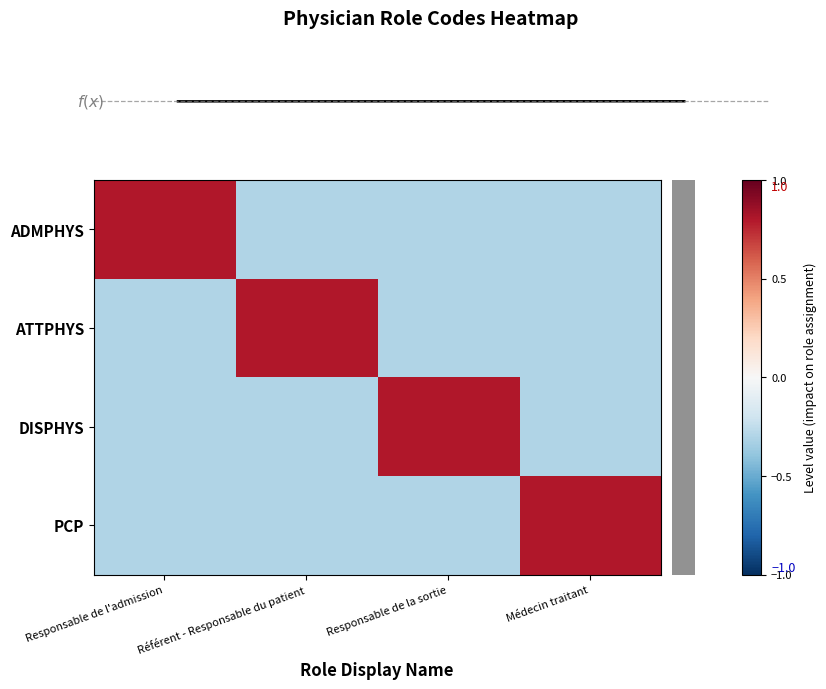

Which has a higher value, Responsable de l'admission or Responsable de la sortie?

Responsable de l'admission